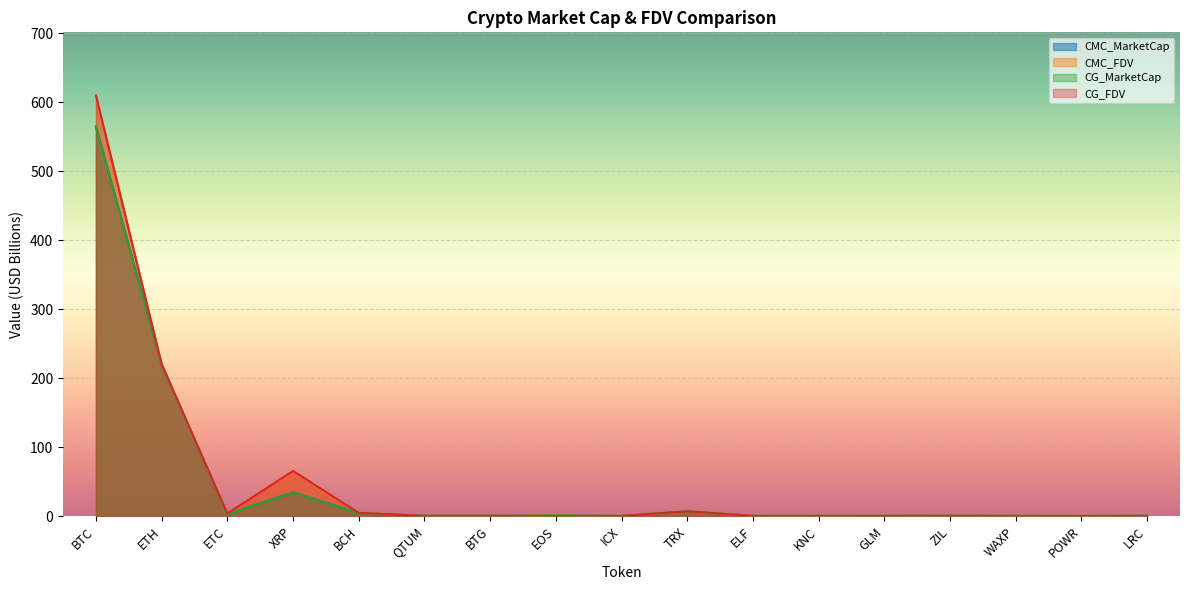

At which category does the chart reach its peak across all series?

BTC